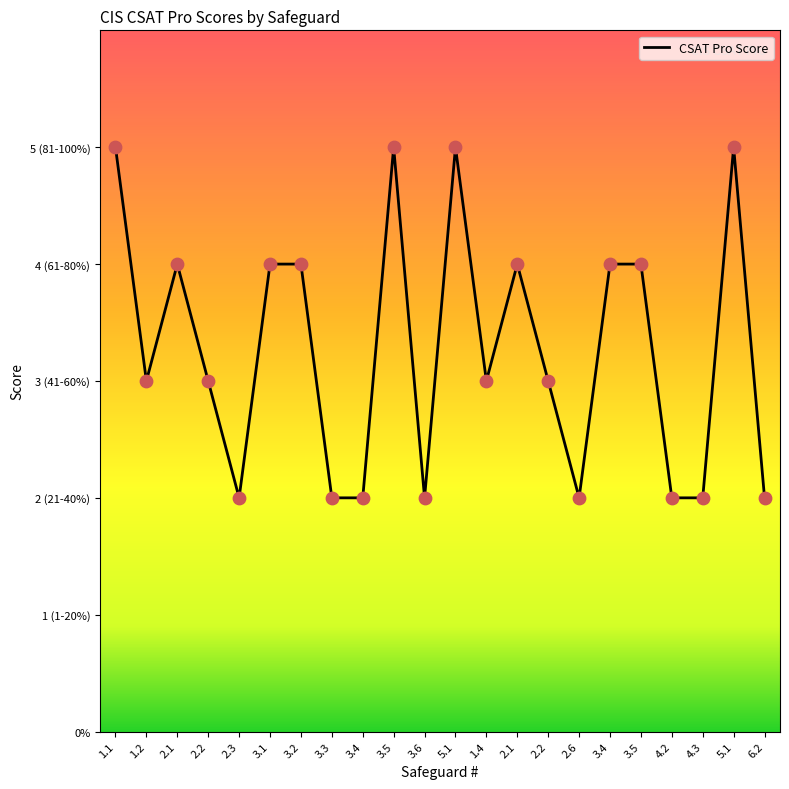

Does the chart have visible grid lines?

No